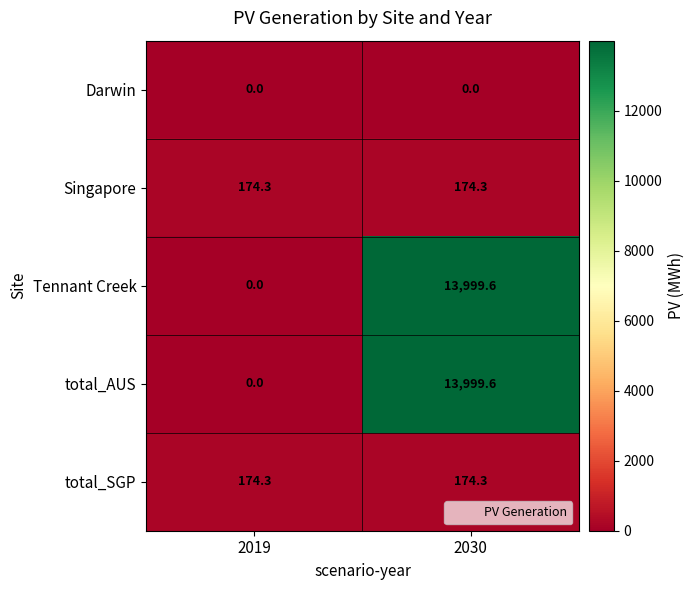

At which category does the chart reach its peak across all series?

2030